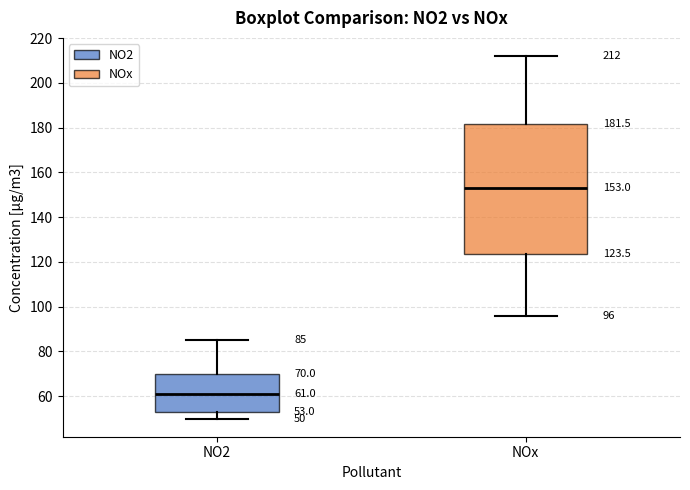

Comparing the boxes themselves (not the whiskers), which one is the tallest?

NOx